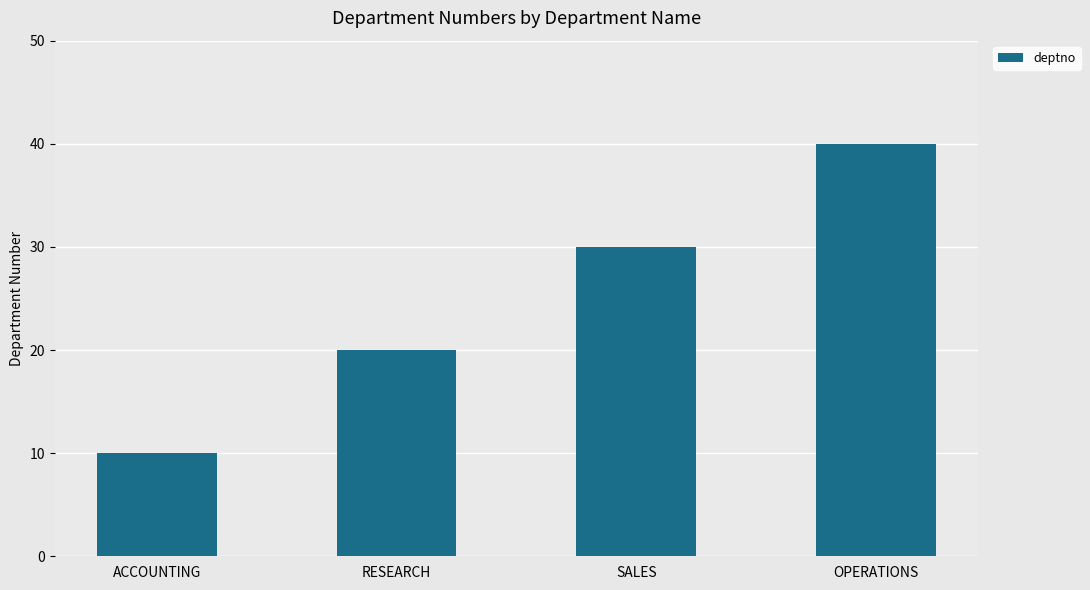

What is the label of the 3rd bar from the left?

SALES